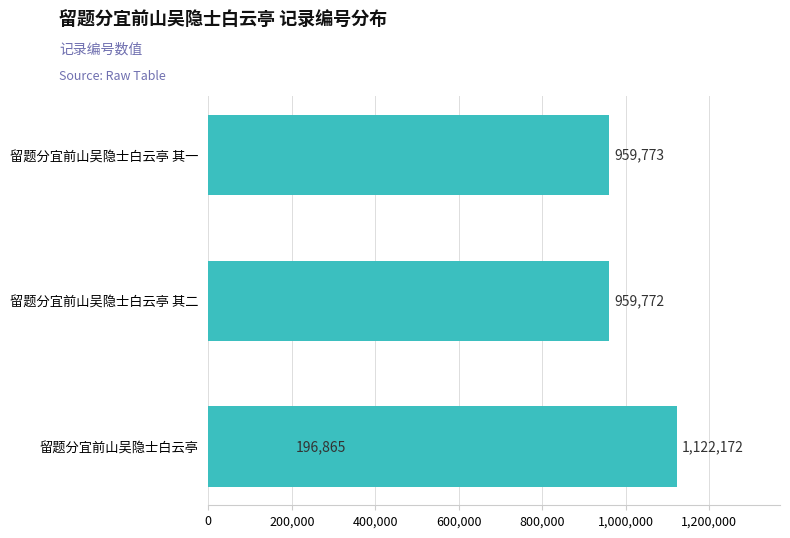

The chart shows a value of 538887 at 留题分宜前山吴隐士白云亭 其二. True or false?

False